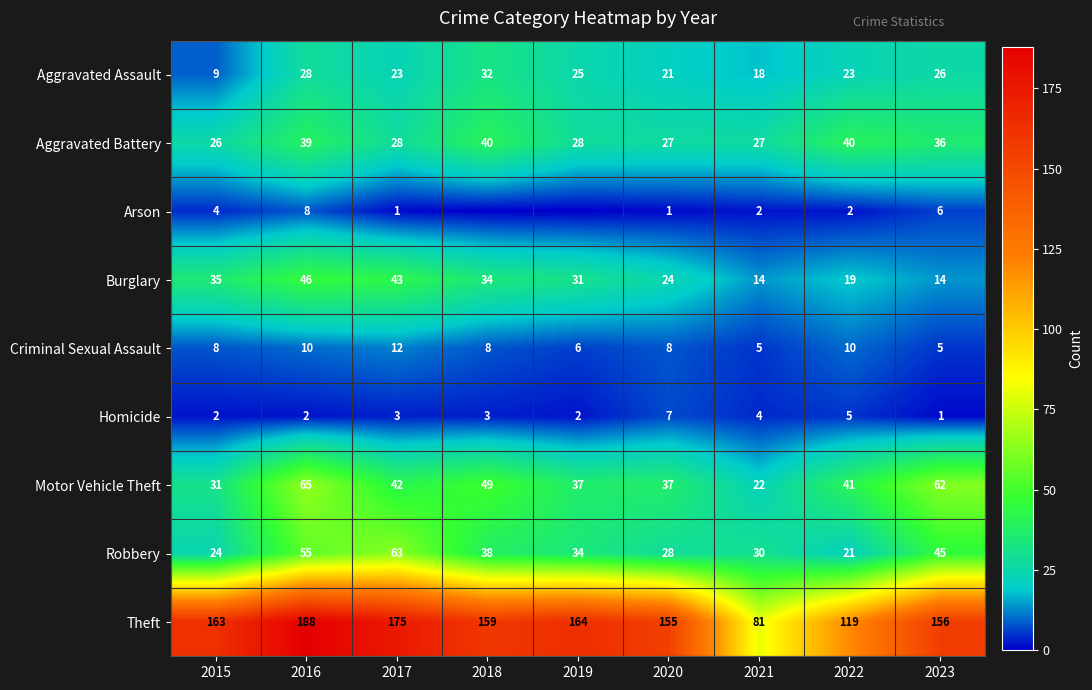

Is it true that Homicide equals 2 at 2021?

False